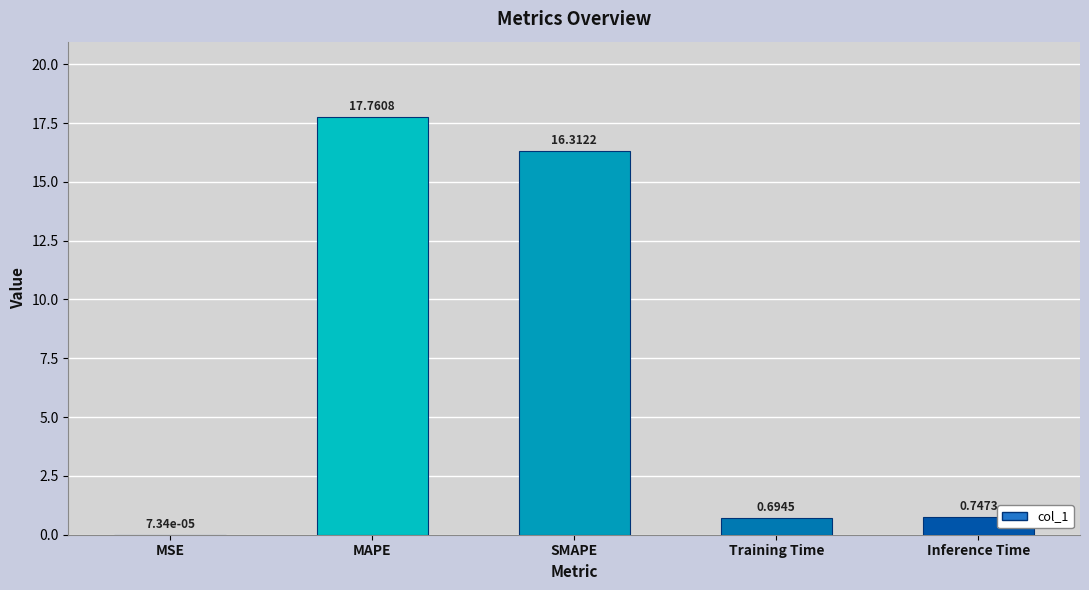

What is the change in value from MSE to Inference Time?

+0.7